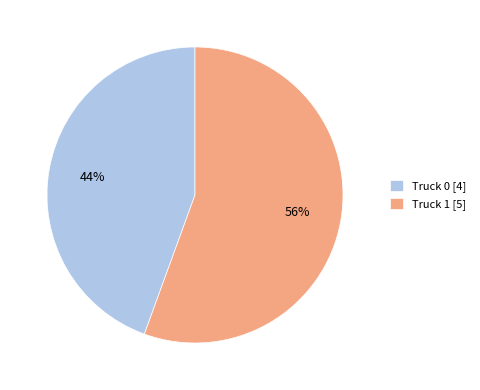

To the nearest percent, what is the average slice percentage?

50%